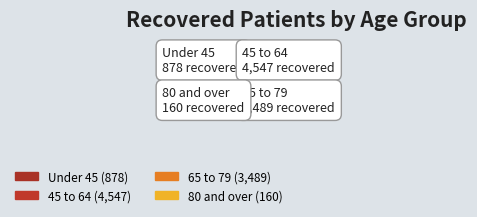

How many segments does this pie chart have?

4